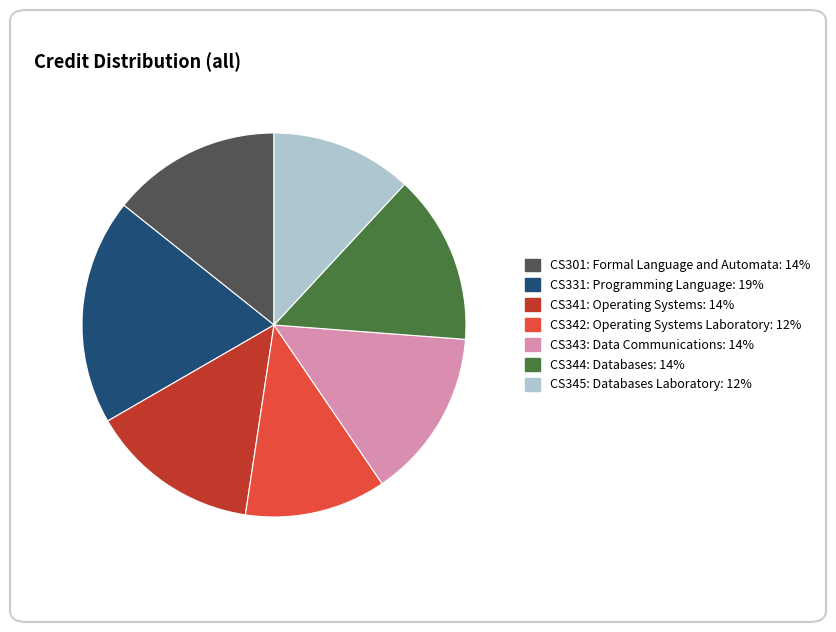

The CS301: Formal Language and Automata slice represents 14% of the pie. True or false?

True